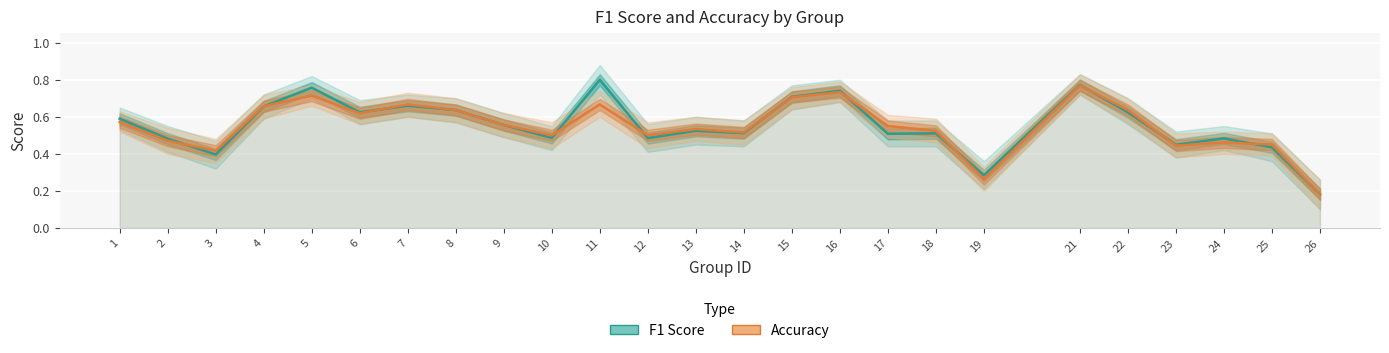

Where do F1 Score and Accuracy first cross each other?

2 and 3